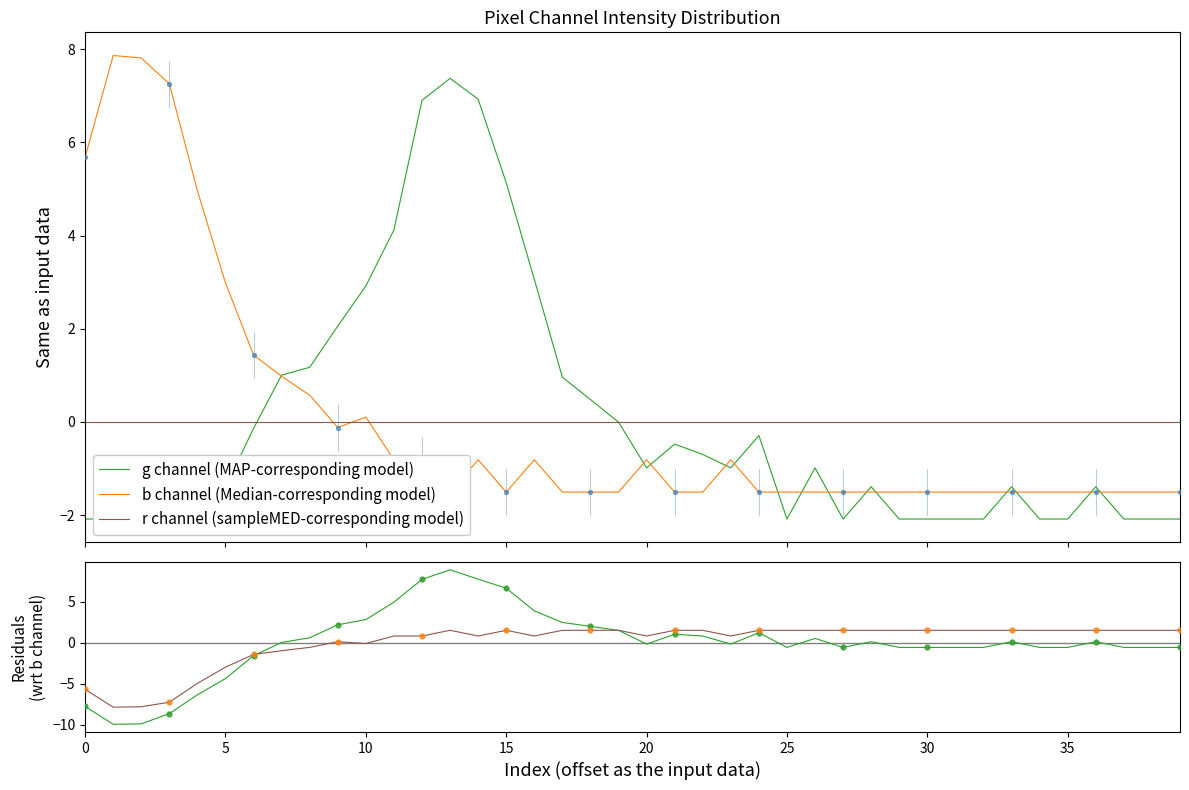

Which series has the largest Y range (max minus min)?

g channel residuals